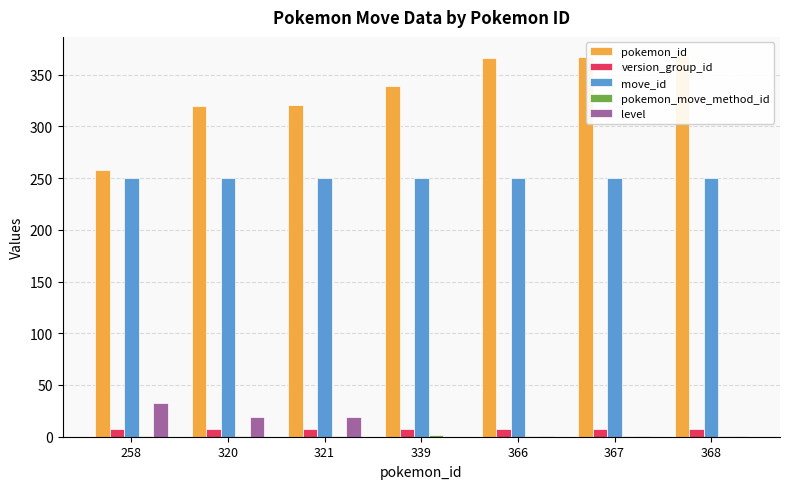

Are the bars grouped side by side (vs. stacked)?

Yes